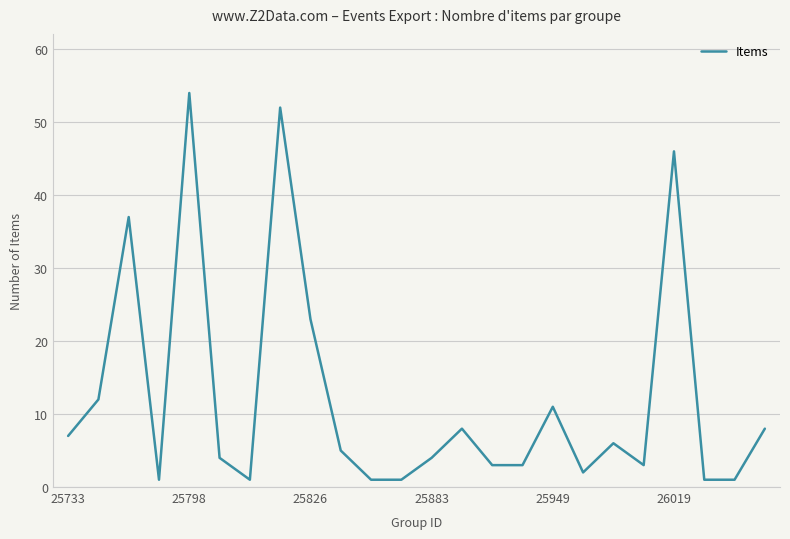

Reading left to right, extract all data points from this chart.

7	12	37	1	54	4	1	52	23	5	1	1	4	8	3	3	11	2	6	3	46	1	1	8